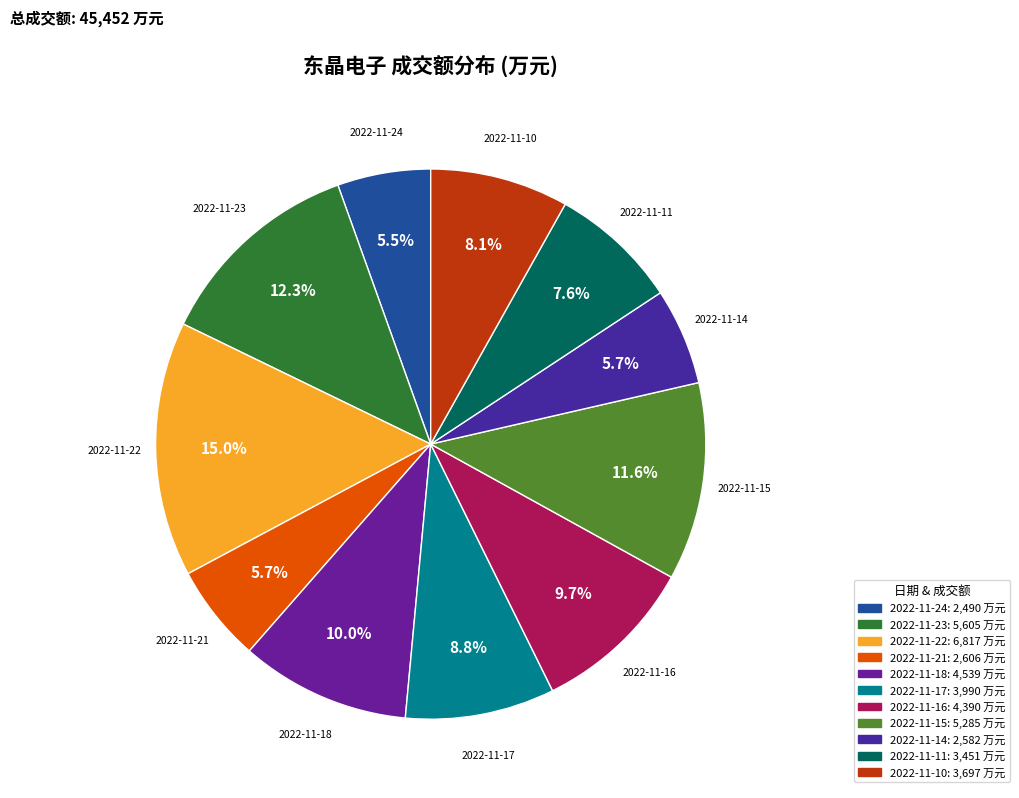

Is 2022-11-17 the majority of the pie?

No